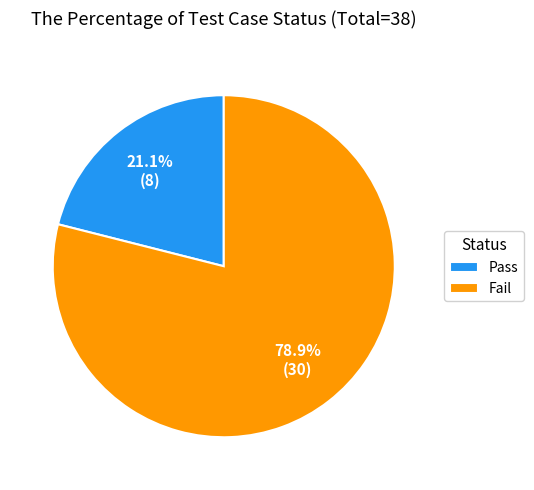

What is the majority slice?

Fail